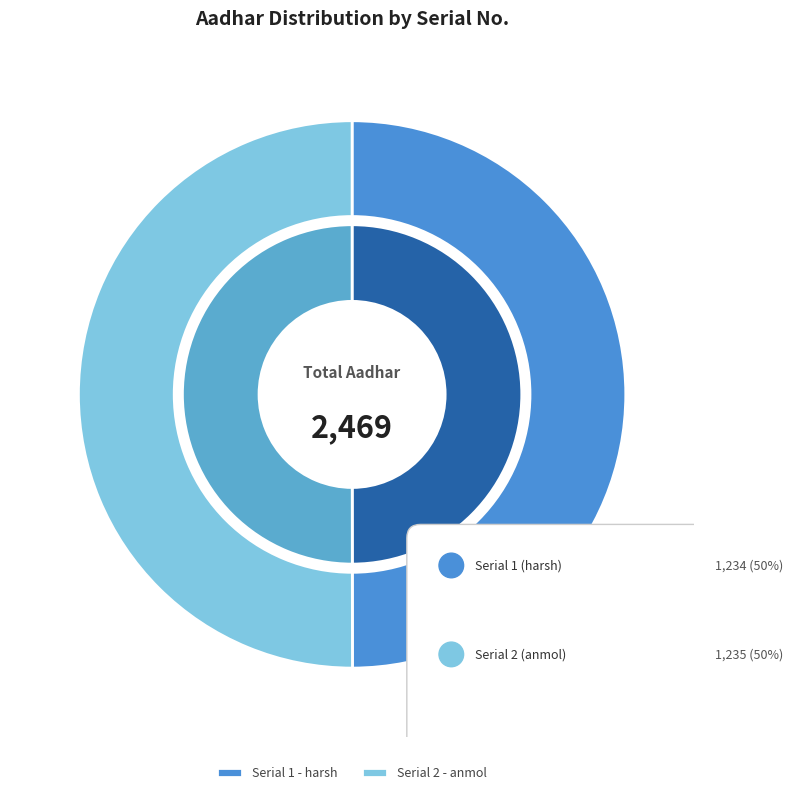

Which slice is the smallest?

1